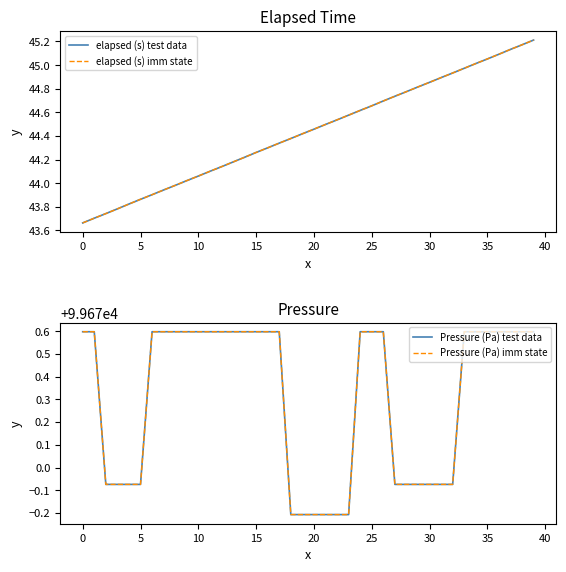

True or false: elapsed (s) test data and elapsed (s) imm state cross at least once.

False